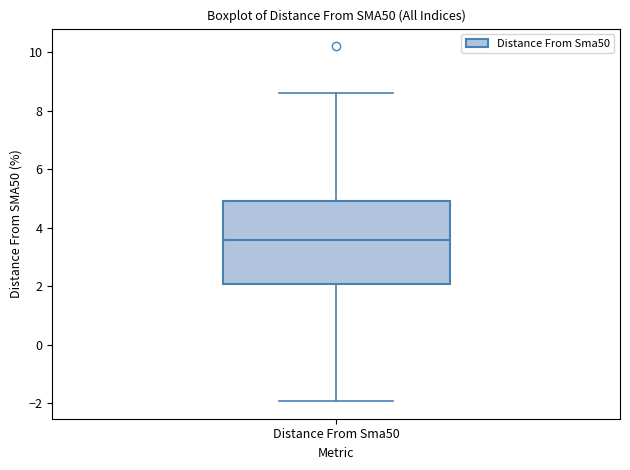

Read this box plot against the y-axis: the position of the median line, the range covered by the box, and the ends of both whiskers. The values are not printed on the chart, so give them approximately, as read against the axis.

median 3.6, box 2.0 to 5.0, whiskers -2.0 to 8.6